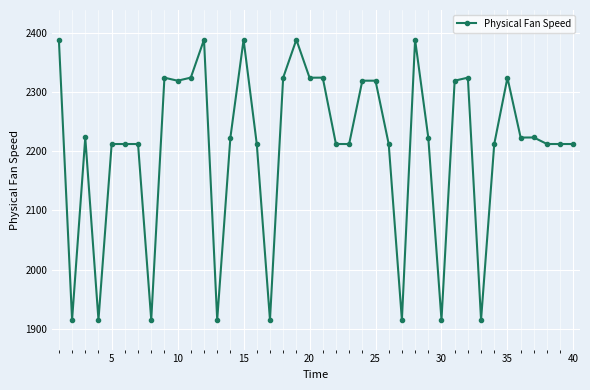

How many lines are shown in the chart?

1